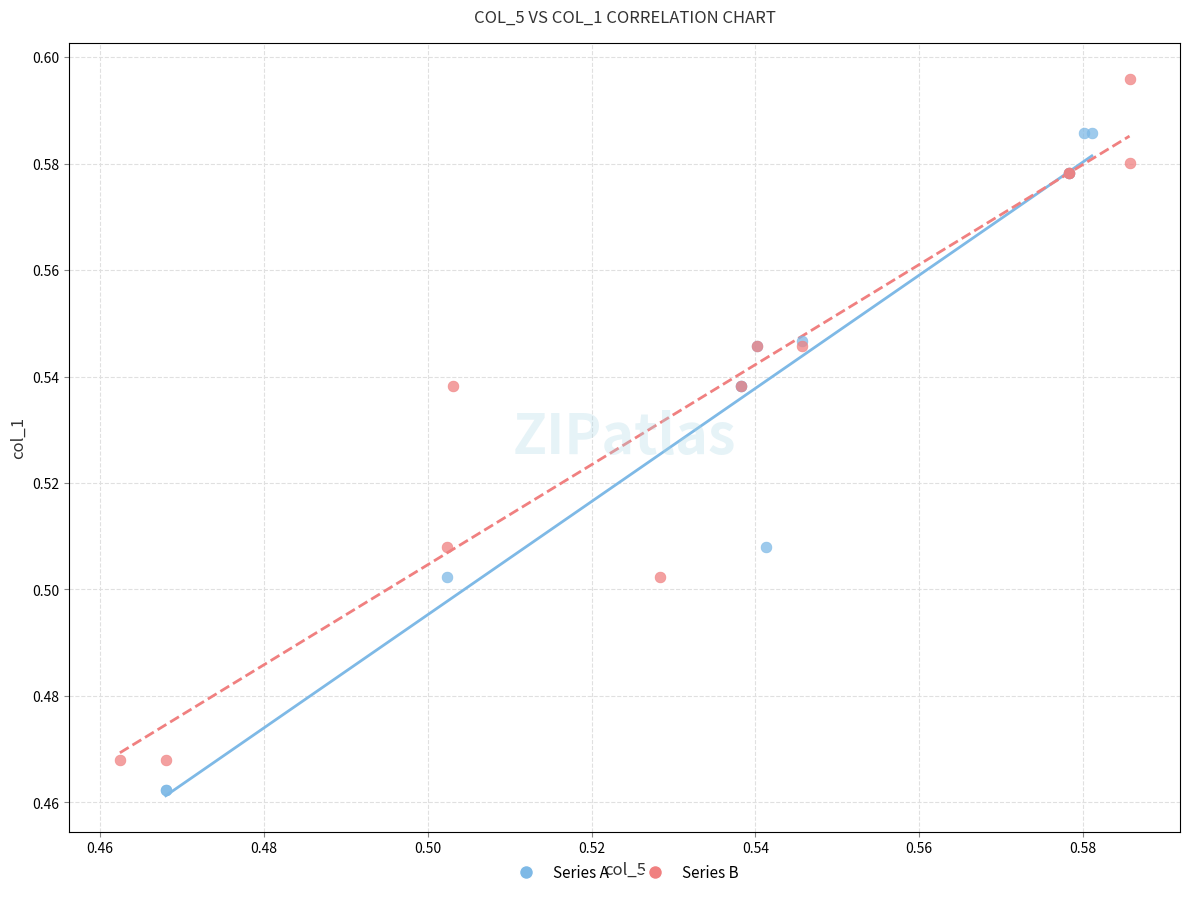

Which series contains the highest Y value?

Series B